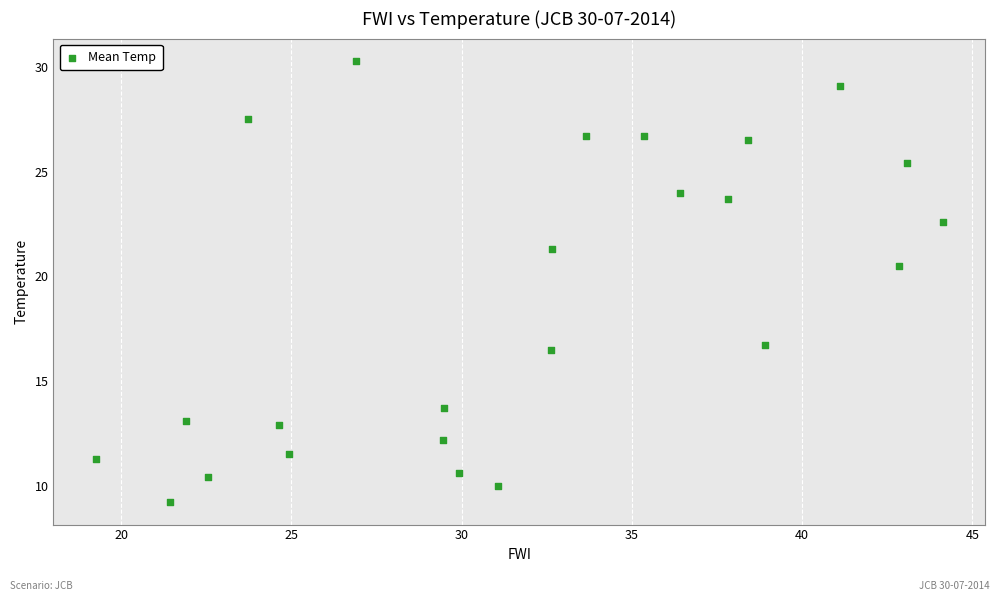

What Y value in the scatter plot is closest to 19?

20.5